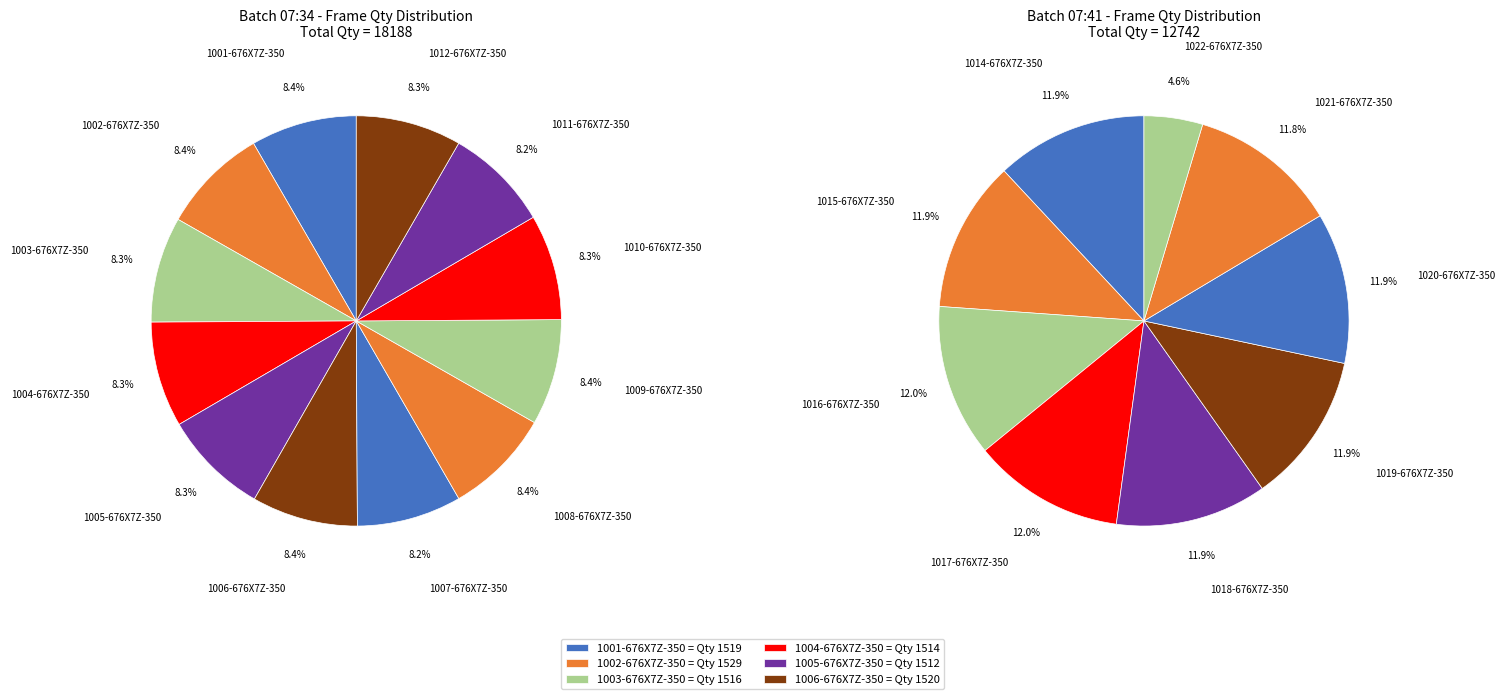

Between 1003-676X7Z-350 and 1001-676X7Z-350, which is larger?

1001-676X7Z-350